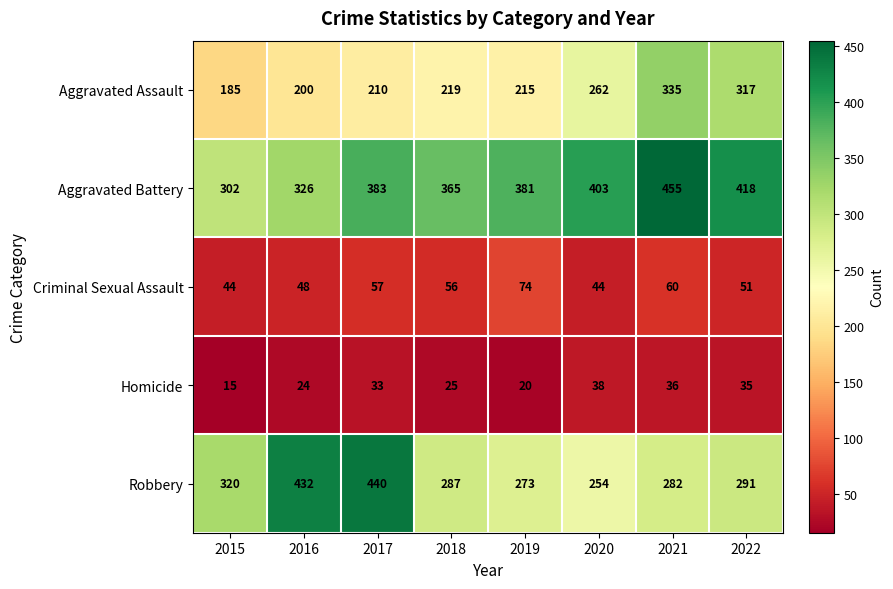

True or false: Homicide has a value of 10 at 2018.

False